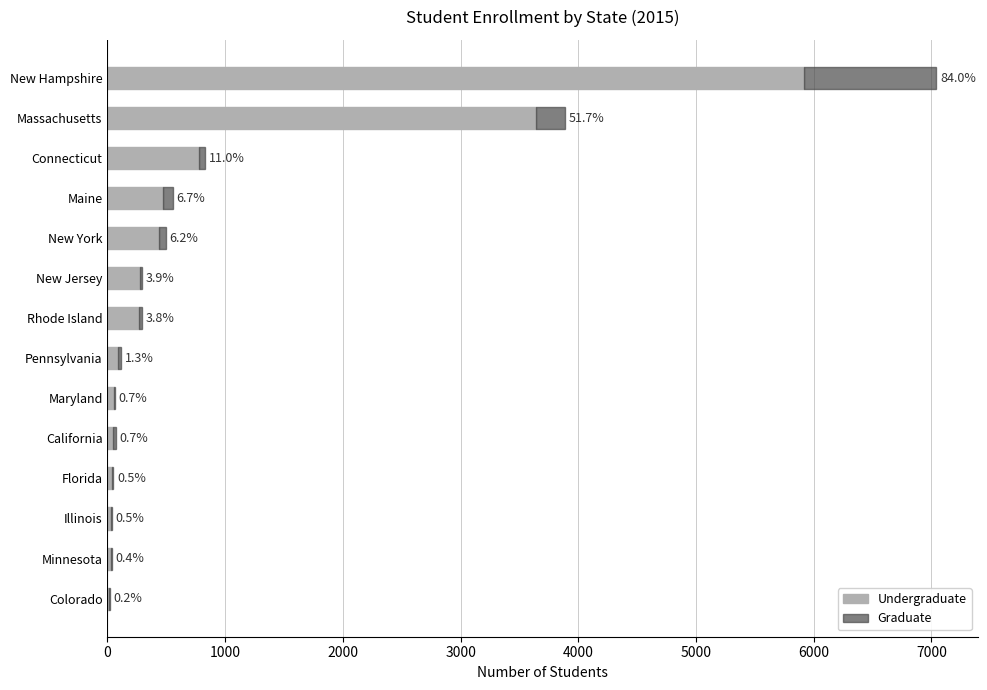

Which series has the widest spread of values?

Undergraduate